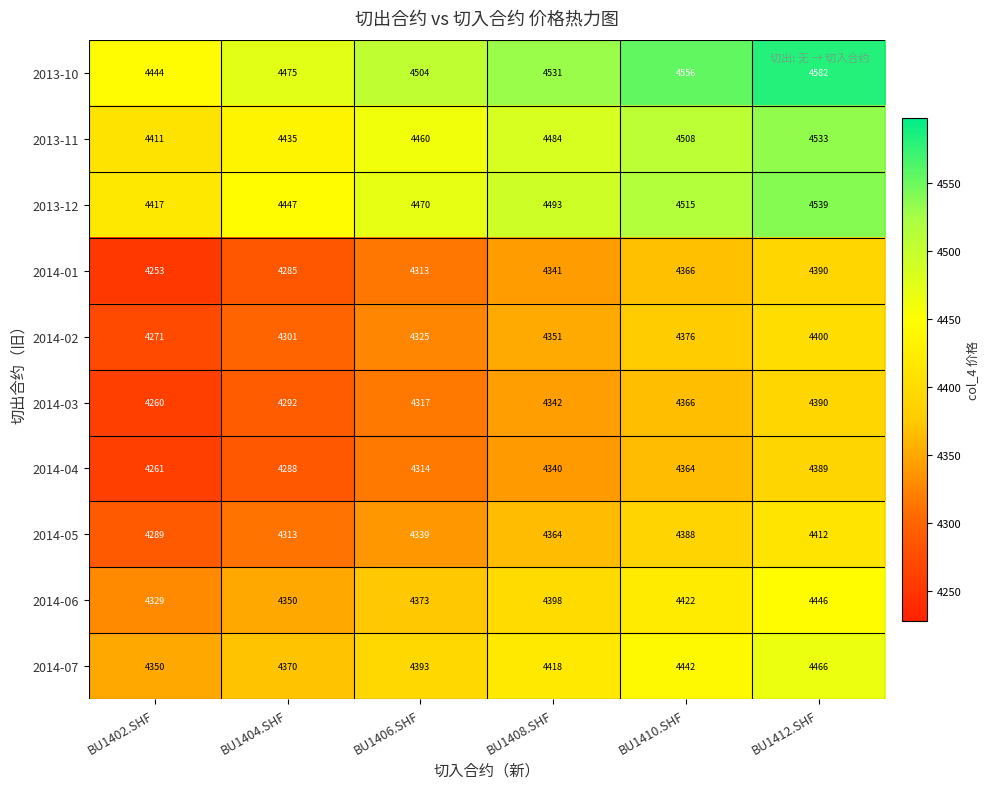

Which series has the largest range (max minus min)?

2013-10